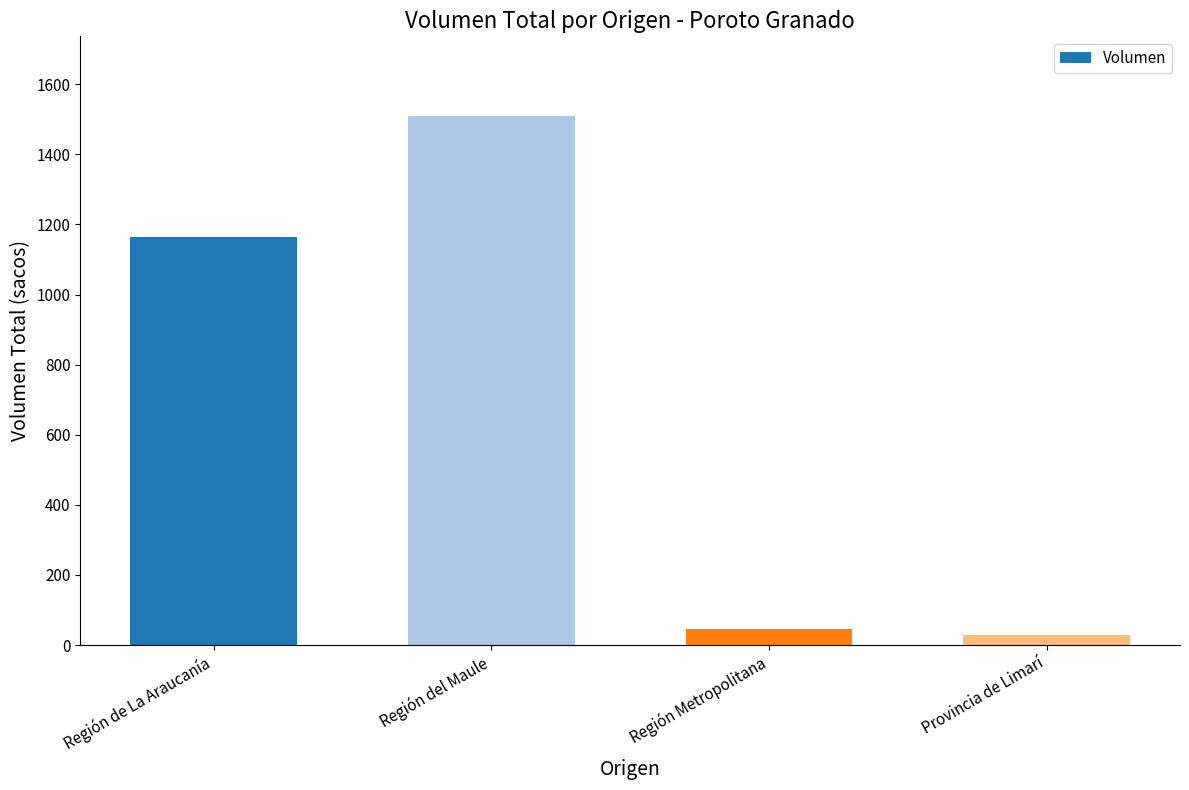

What is the value of the 1st bar from the left?

1165